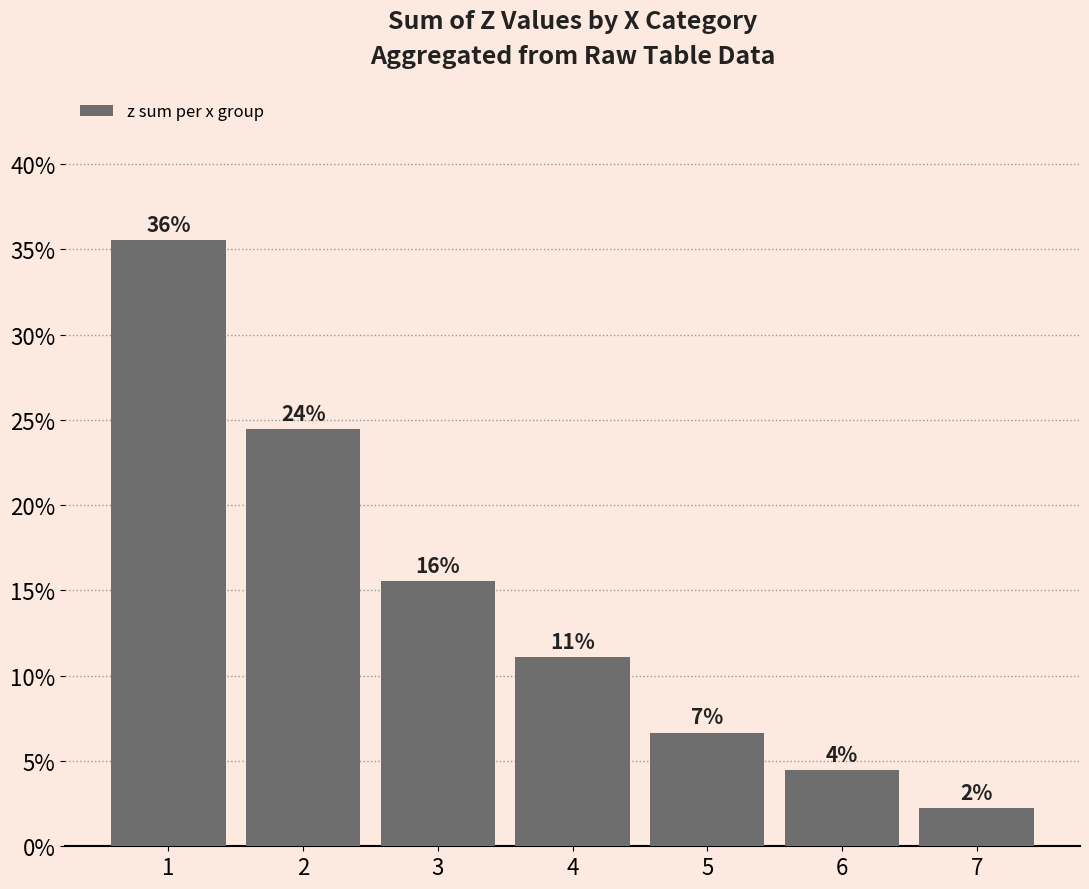

What is the difference between the maximum and second lowest values?

31.1